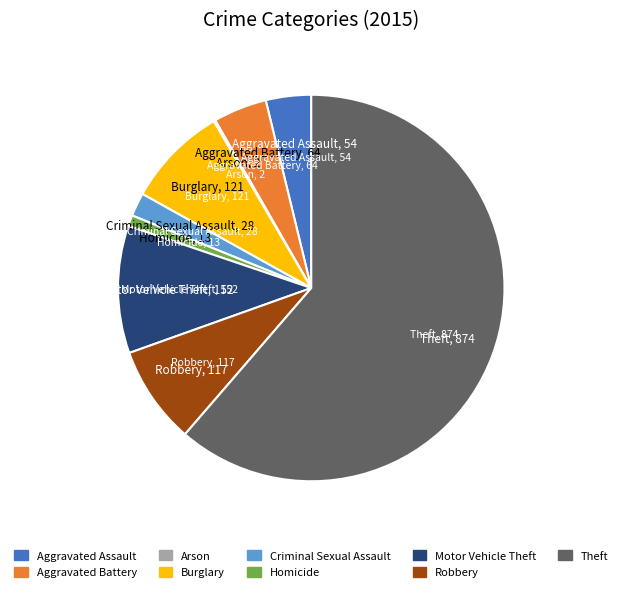

True or false: Robbery accounts for 8% of the total.

True